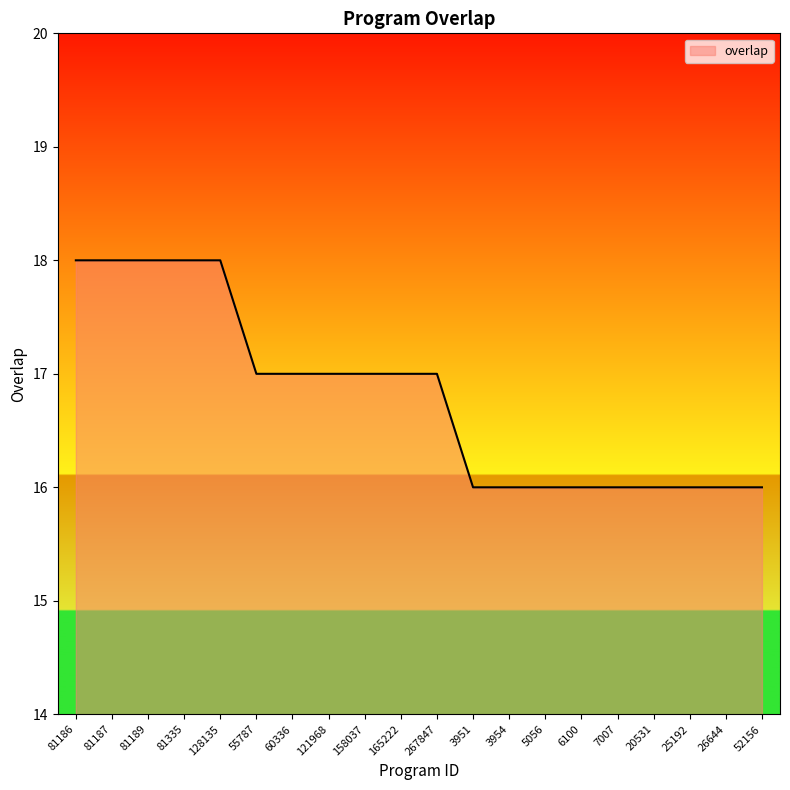

True or false: the data shows 18 at 128135.

True